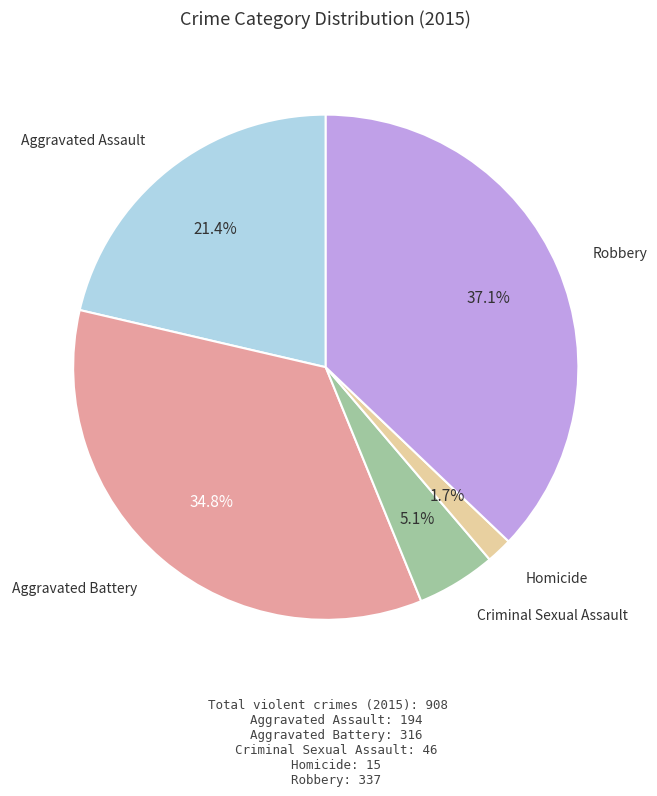

Does any single category account for the majority?

No